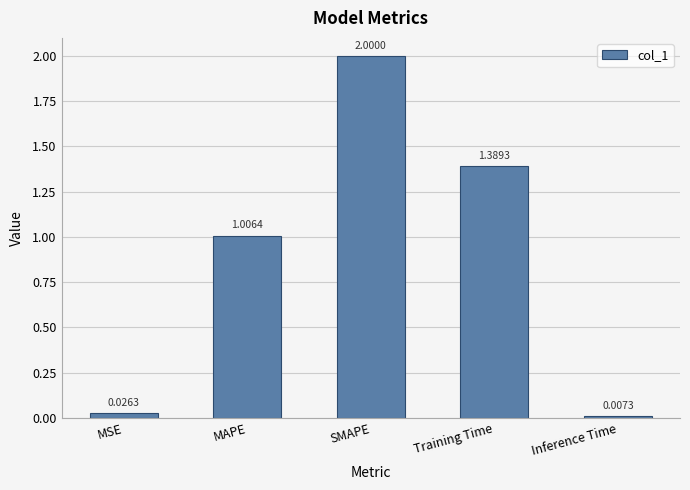

What is the average value?

0.9